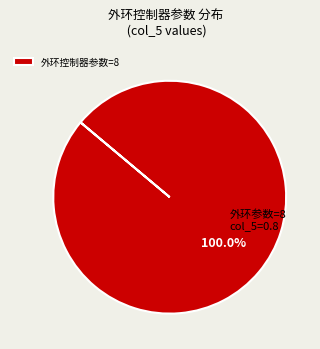

Does any single category account for the majority?

Yes